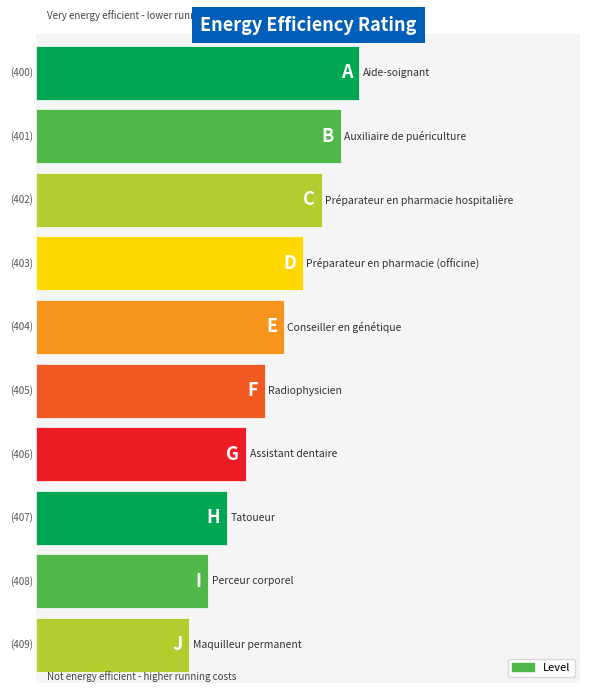

How many values are between 0 and 1?

10